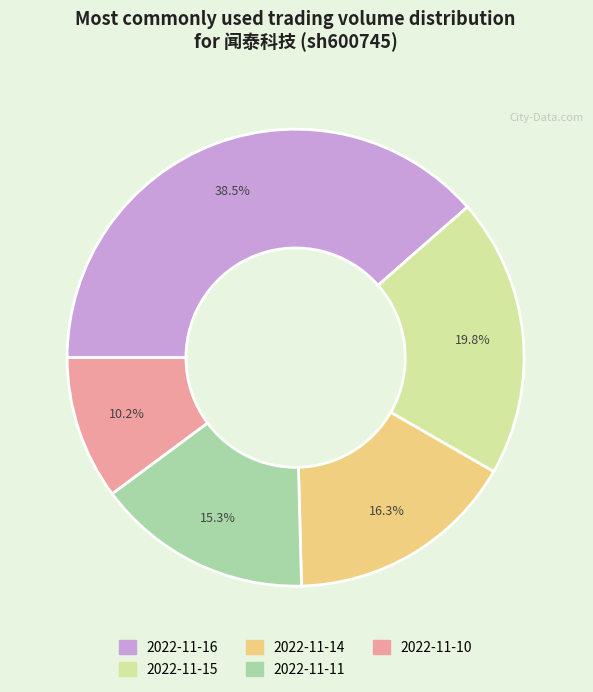

Does 2022-11-14 account for over 50% of the chart?

No